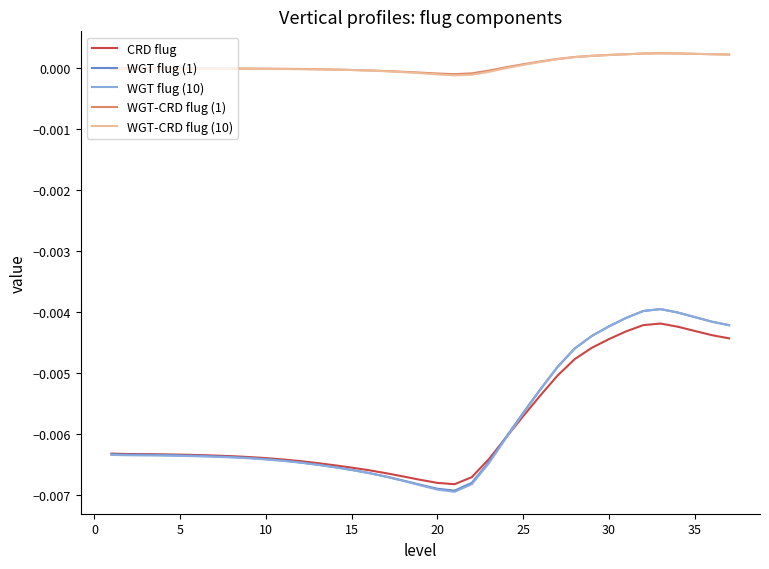

Is this an area chart (filled region under the line)?

No